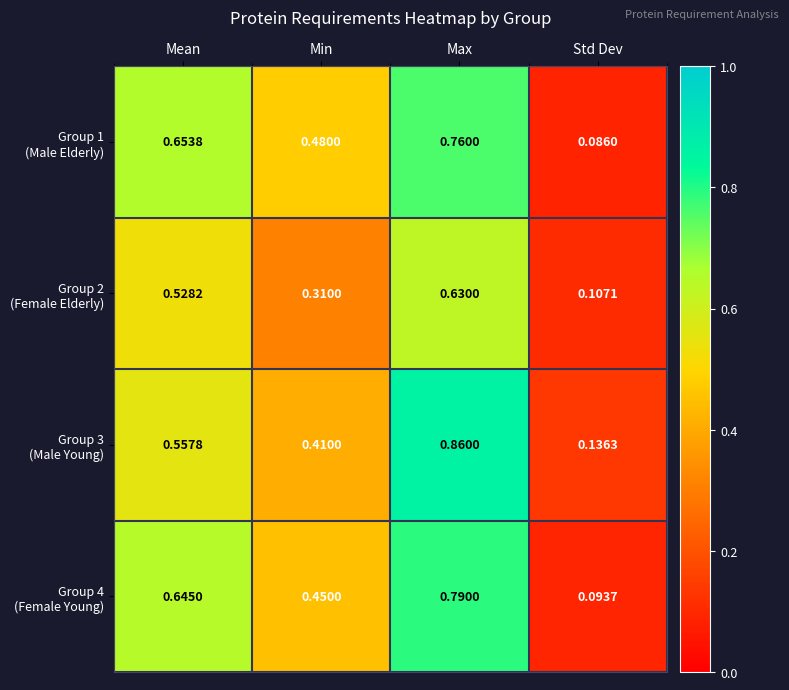

Which category has the lowest value across all series?

Std Dev